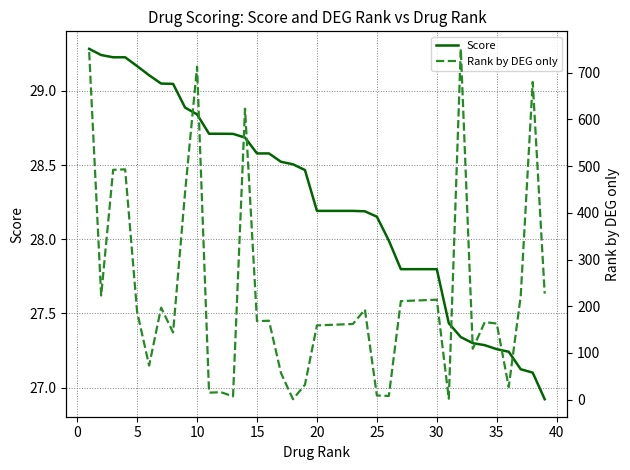

True or false: Rank by DEG only and Score cross at least once.

True